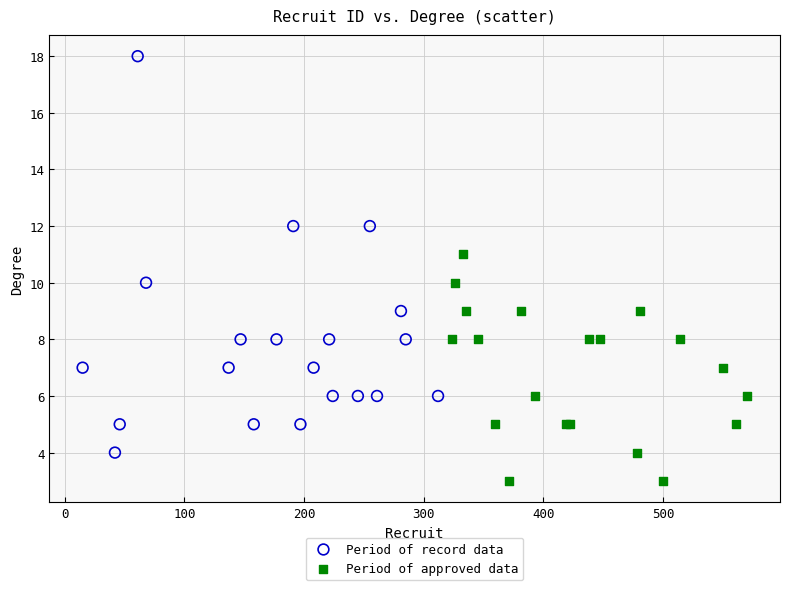

Which series contains the highest Y value?

Period of record data